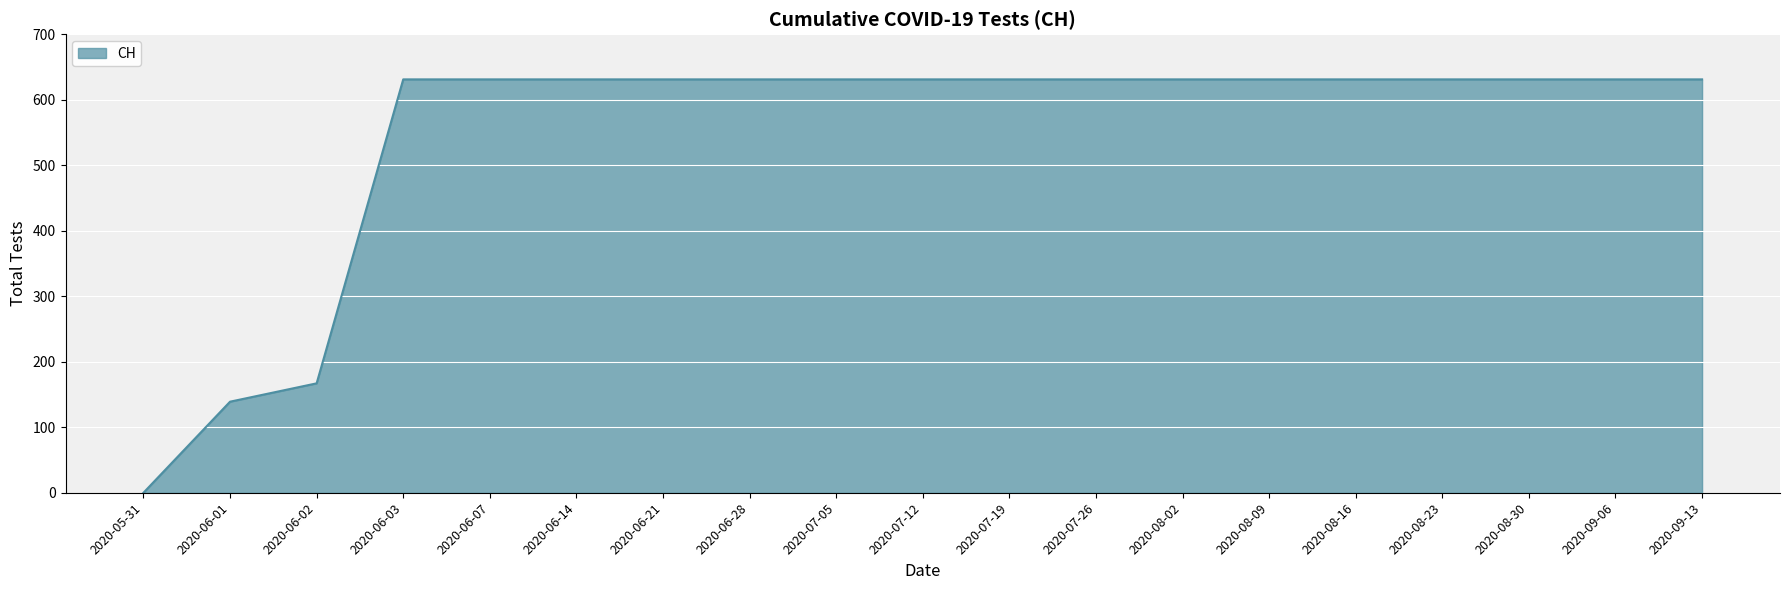

Which label corresponds to the smallest value in the chart?

2020-05-31